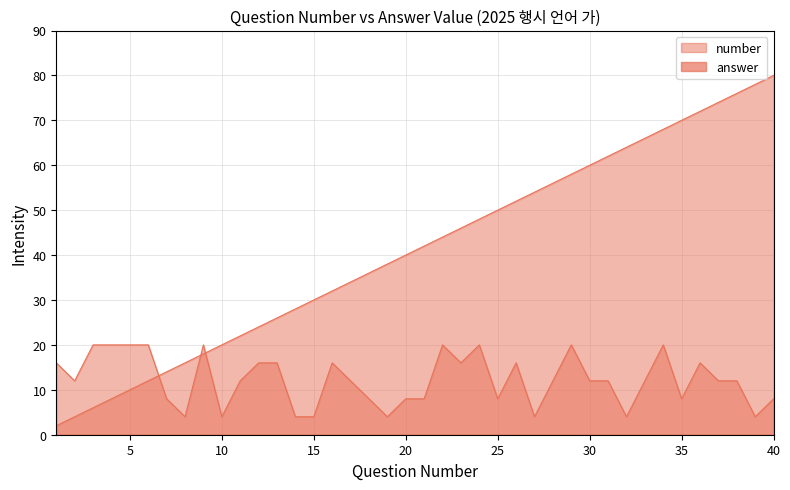

Reading left to right, transcribe all the data shown in this chart.

number: 1=2	2=4	3=6	4=8	5=10	6=12	7=14	8=16	9=18	10=20	11=22	12=24	13=26	14=28	15=30	16=32	17=34	18=36	19=38	20=40	21=42	22=44	23=46	24=48	25=50	26=52	27=54	28=56	29=58	30=60	31=62	32=64	33=66	34=68	35=70	36=72	37=74	38=76	39=78	40=80
answer: 1=16	2=12	3=20	4=20	5=20	6=20	7=8	8=4	9=20	10=4	11=12	12=16	13=16	14=4	15=4	16=16	17=12	18=8	19=4	20=8	21=8	22=20	23=16	24=20	25=8	26=16	27=4	28=12	29=20	30=12	31=12	32=4	33=12	34=20	35=8	36=16	37=12	38=12	39=4	40=8